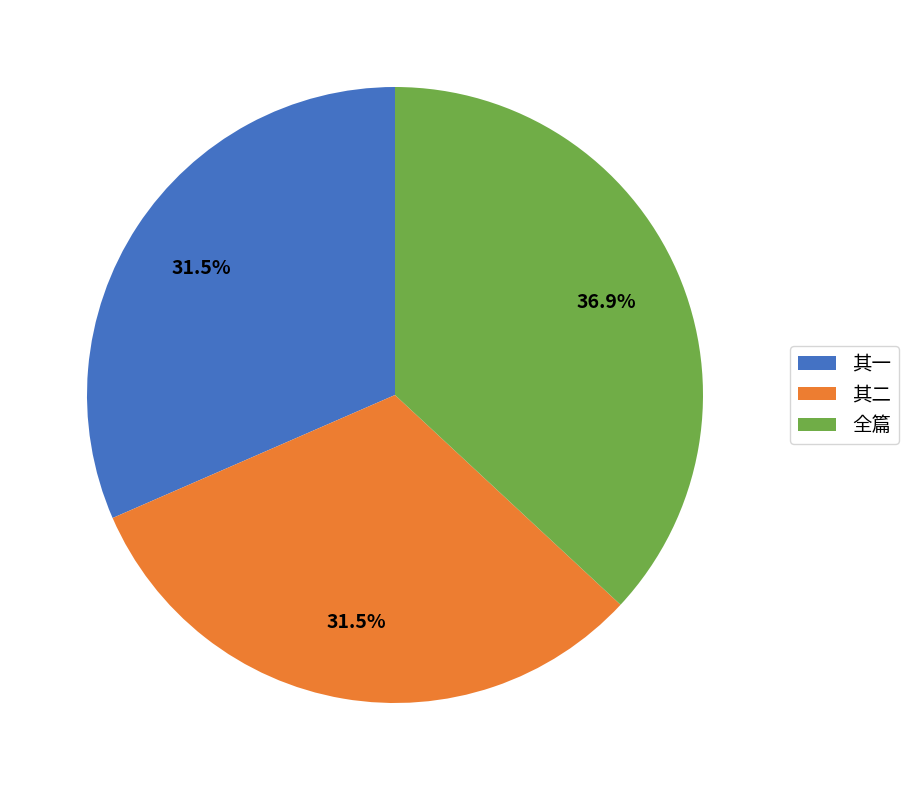

Which category has the biggest portion of the pie?

全篇